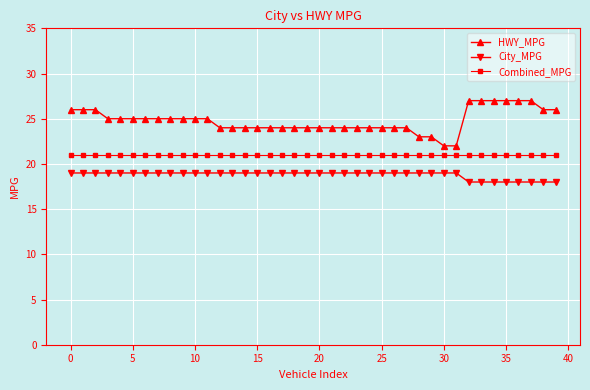

Which series has the widest spread of values?

HWY_MPG